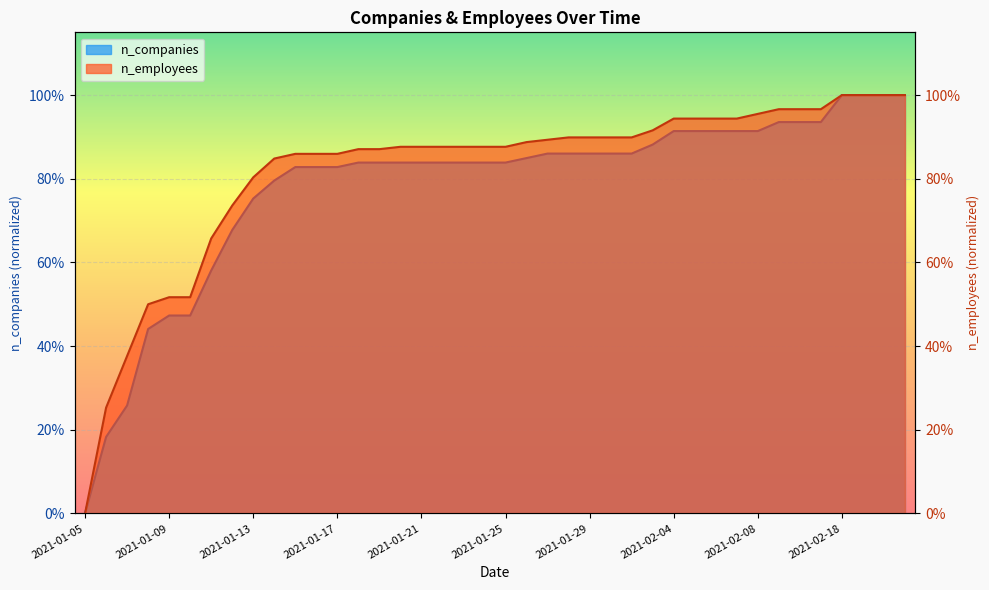

True or false: n_companies and n_employees cross at least once.

False